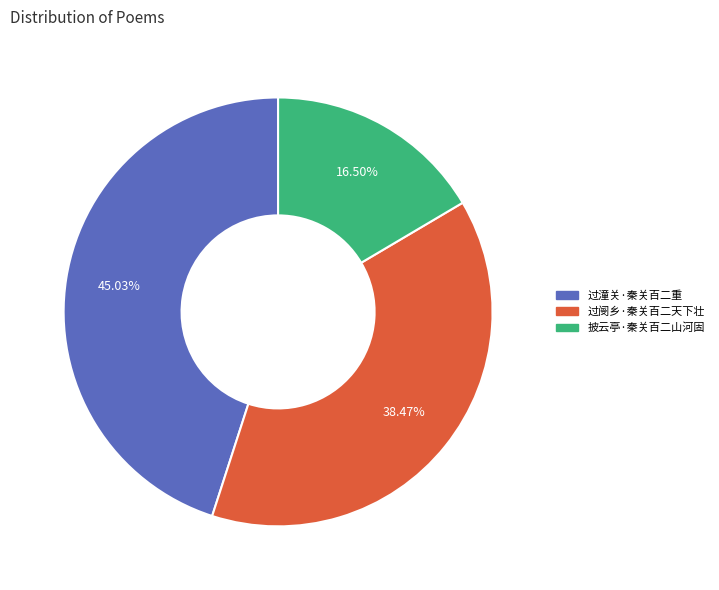

Which has a higher value, 披云亭·秦关百二山河固 or 过阌乡·秦关百二天下壮?

过阌乡·秦关百二天下壮